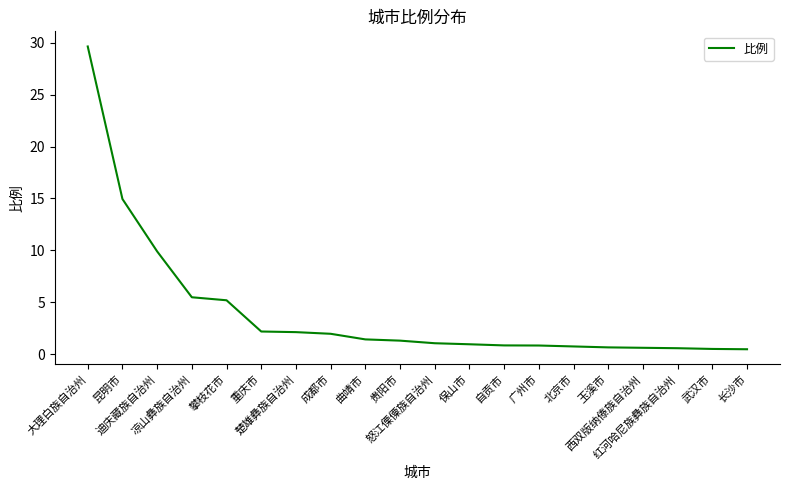

Is it true that the value at 大理白族自治州 is 29.6?

True